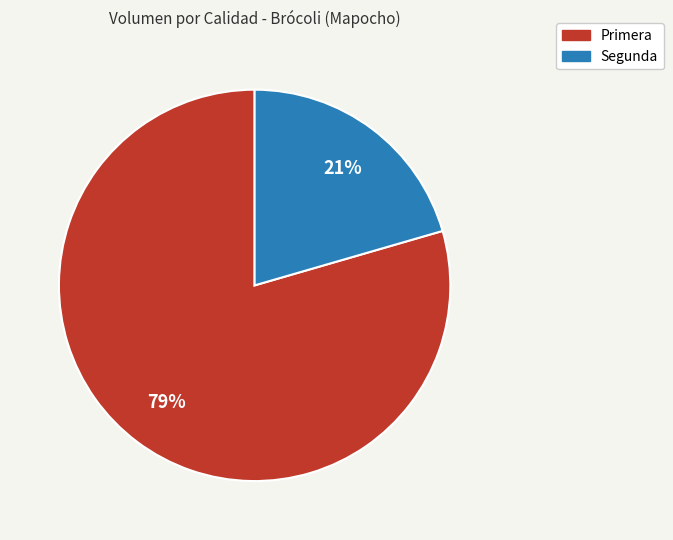

True or false: Primera accounts for 79% of the total.

True